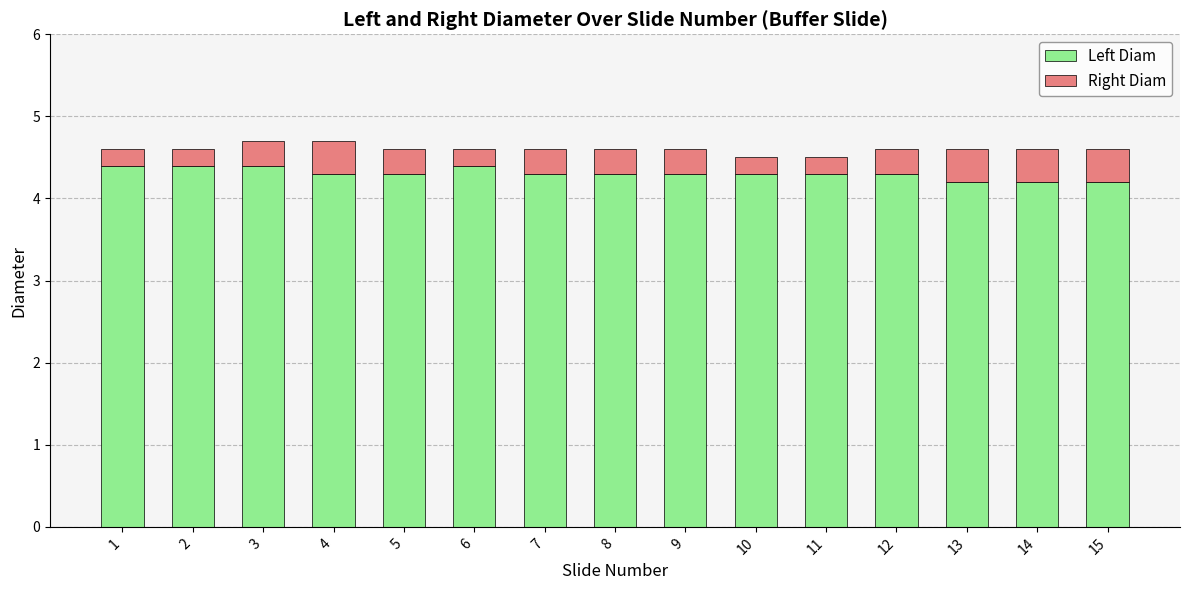

What is the average value of the Left Diam series?

4.3